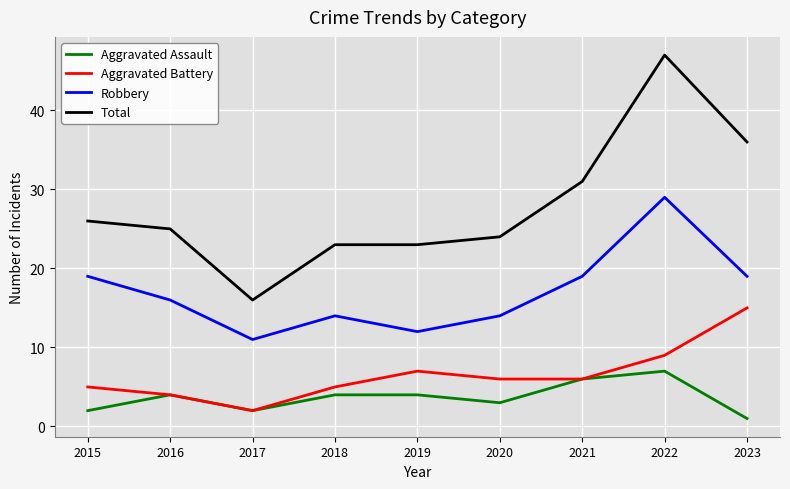

Reading right to left, extract all data points from this chart.

Aggravated Assault: 1	7	6	3	4	4	2	4	2
Aggravated Battery: 15	9	6	6	7	5	2	4	5
Robbery: 19	29	19	14	12	14	11	16	19
Total: 36	47	31	24	23	23	16	25	26